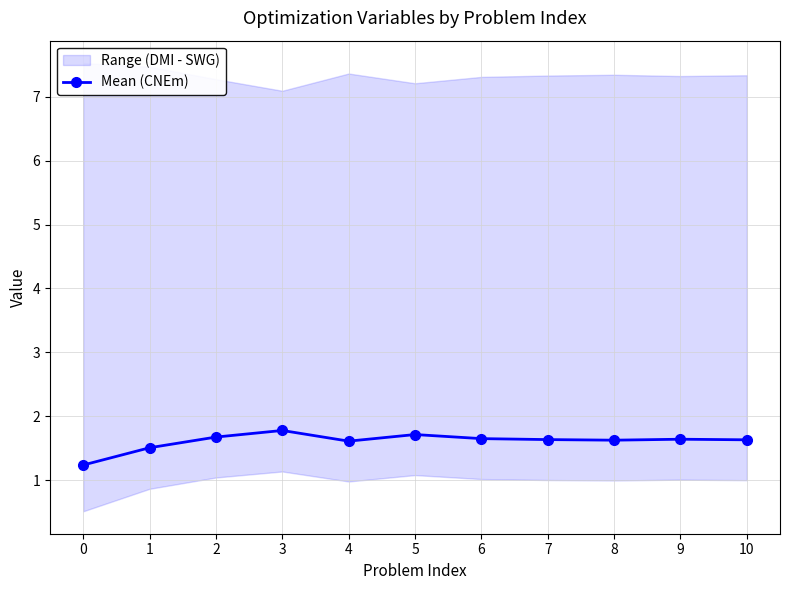

Which has a higher value, 8 or 6?

6